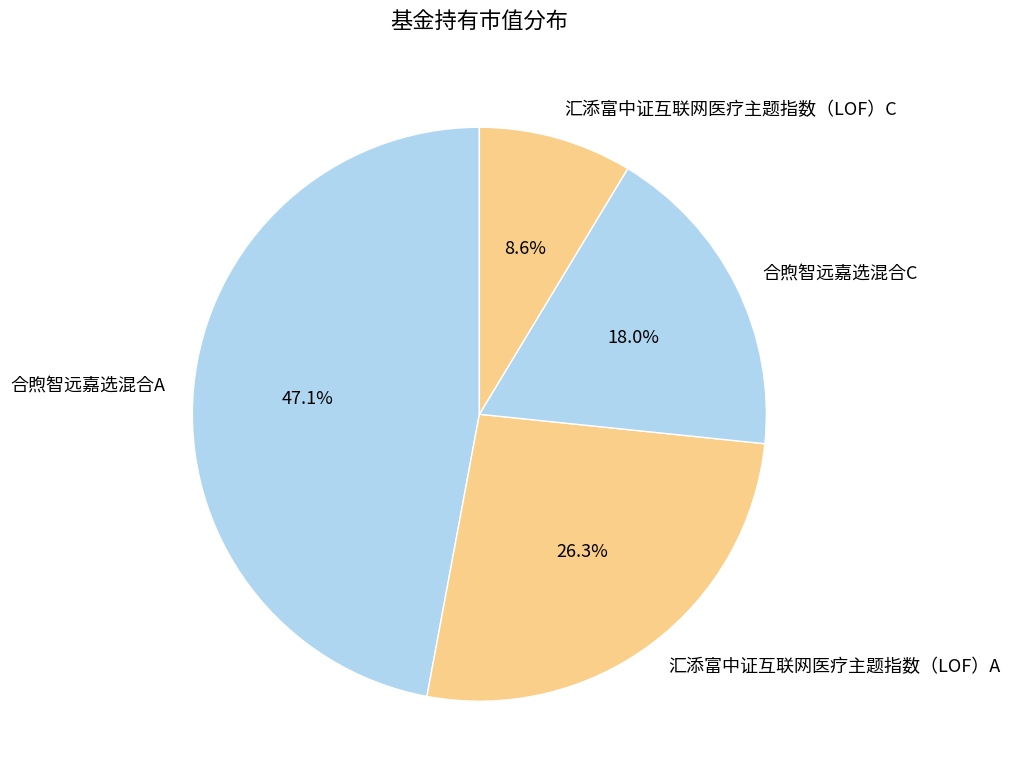

To the nearest percent, what is the difference between the 汇添富中证互联网医疗主题指数（LOF）C and 合煦智远嘉选混合C slice percentages?

9%